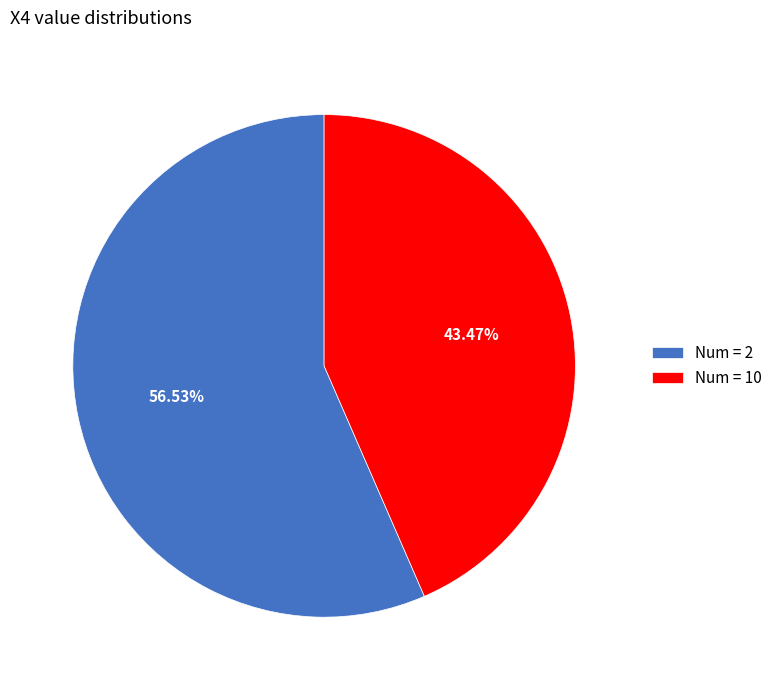

What is the smallest slice in the pie chart?

Num = 10